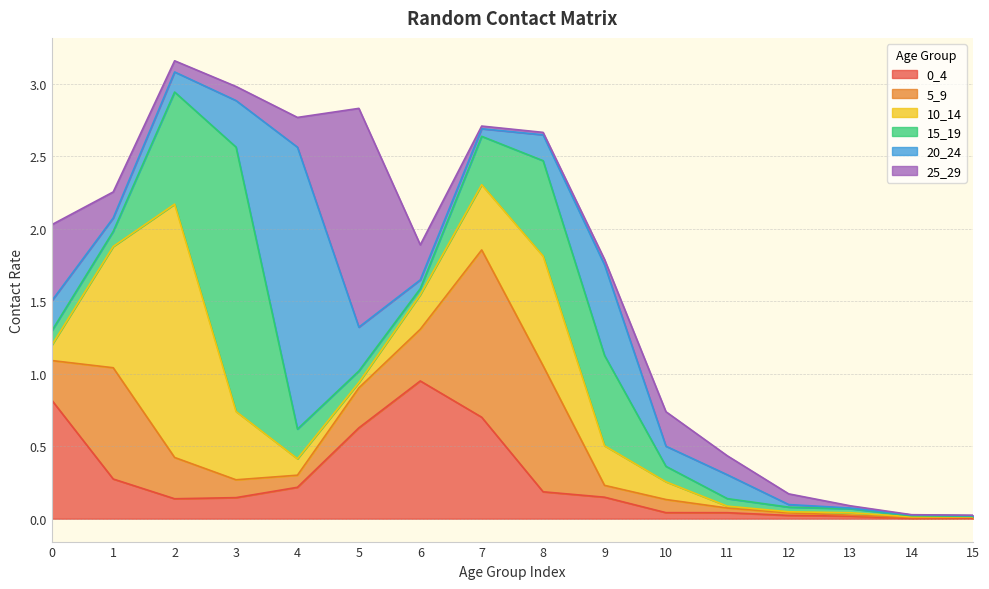

True or false: 0_4 has a value of 0.2 at 4.

True